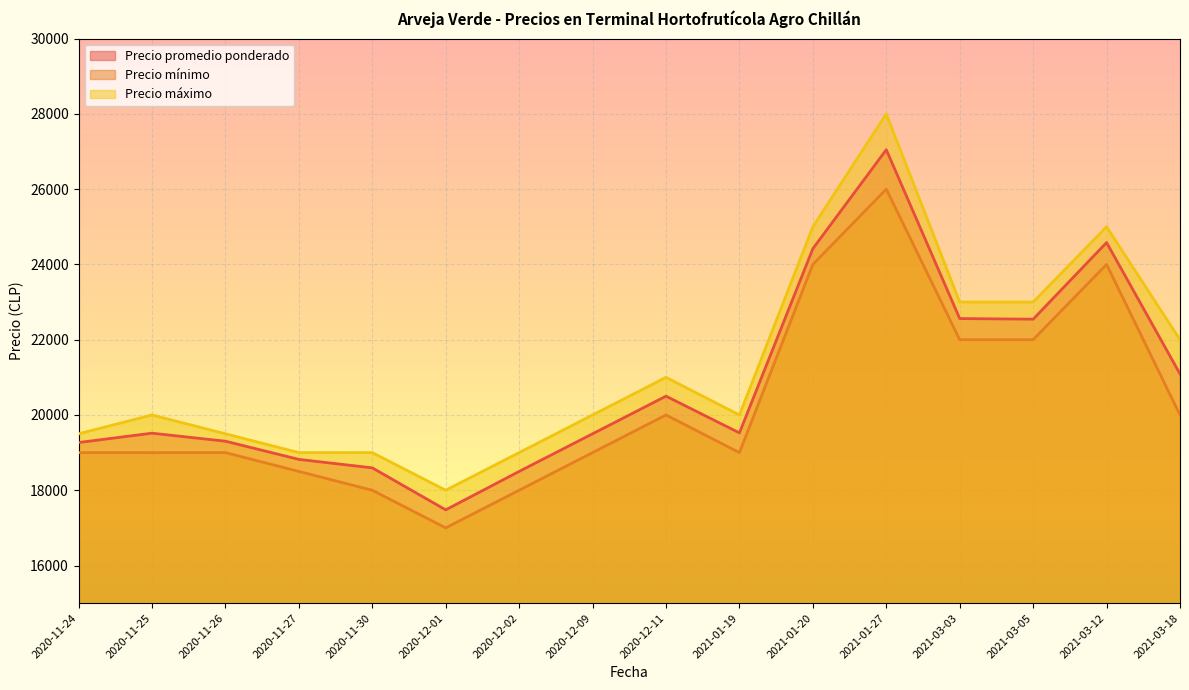

What is the minimum value shown in the chart?

17000